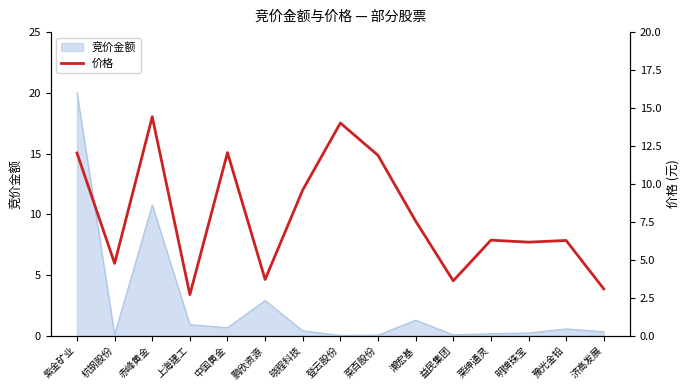

How many data points are above 6?

10